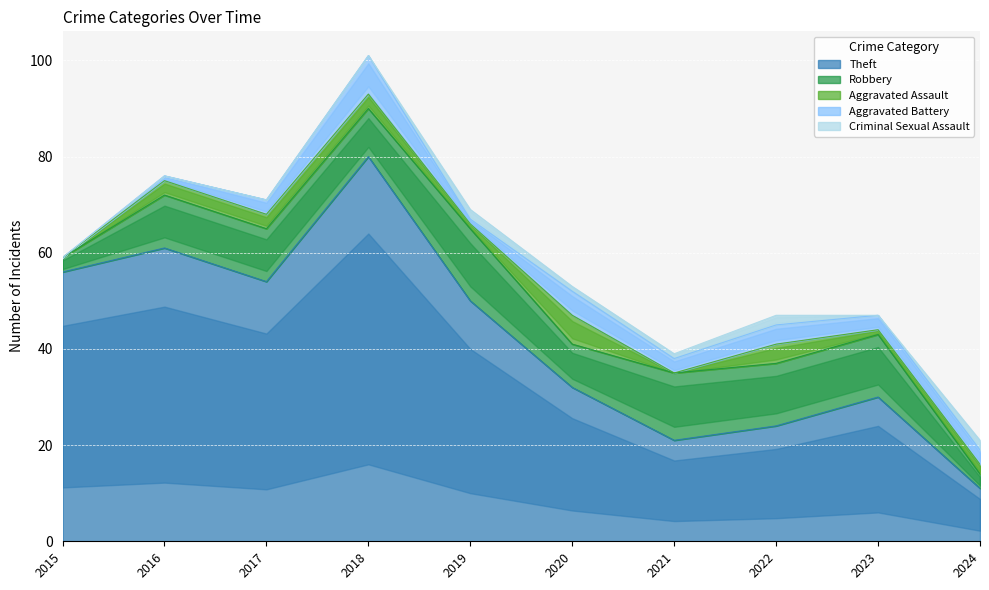

What are all the series names shown in the legend?

Theft, Robbery, Aggravated Assault, Aggravated Battery, Criminal Sexual Assault